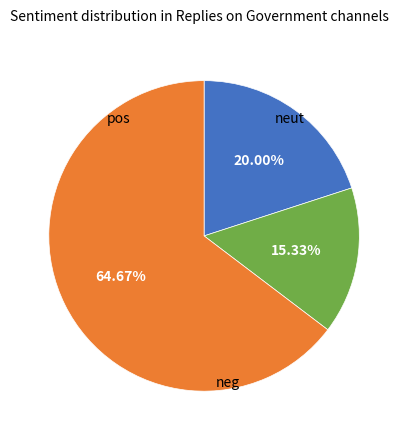

Is there a majority slice in this chart?

Yes